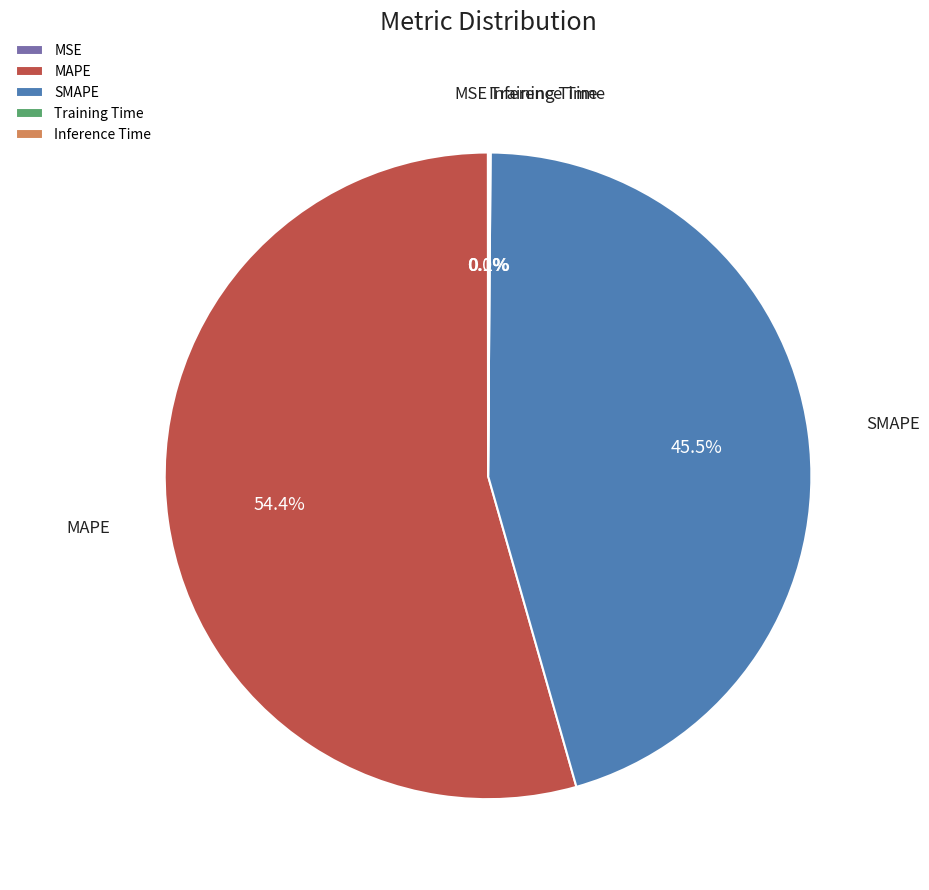

Which slice represents more than half of the pie?

MAPE